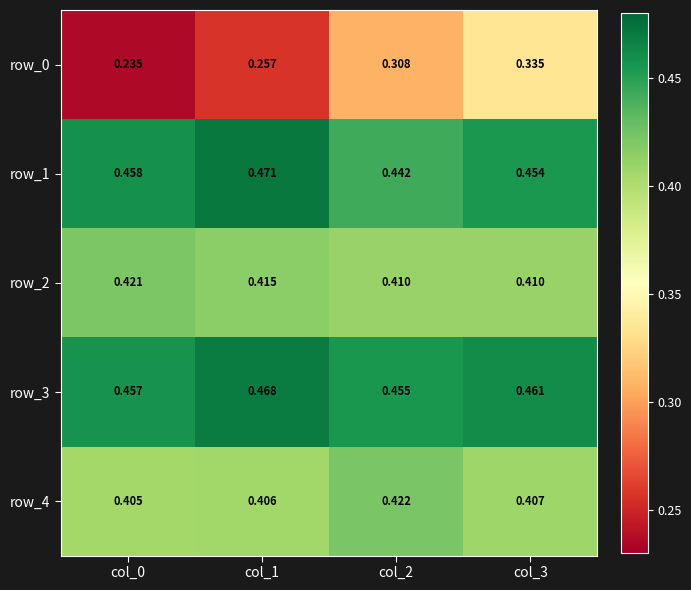

Is the value of row_4 at col_3 greater than the value of row_1 at col_0?

No